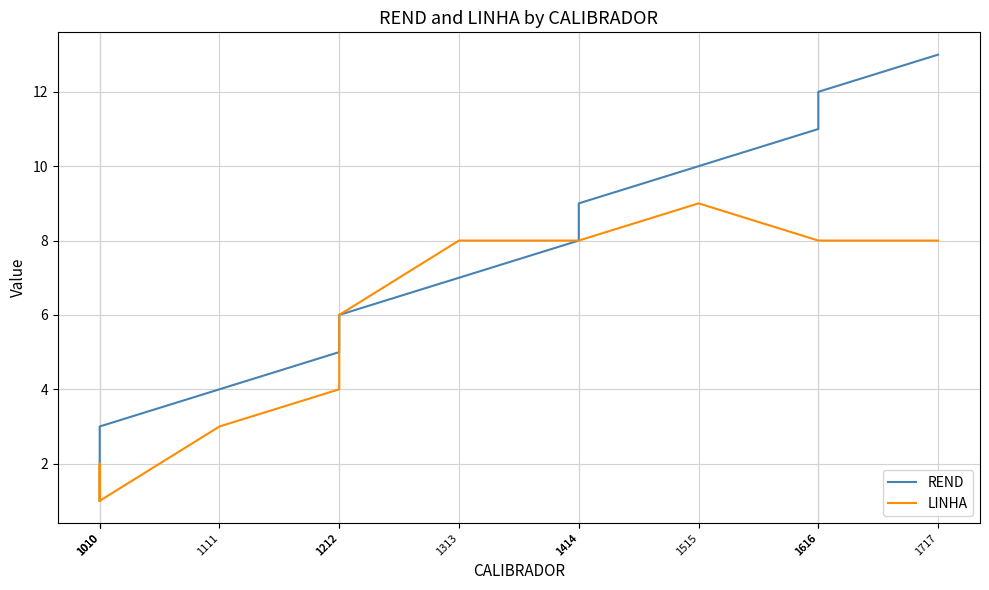

What is the value of the REND point at the 8th from the left?

8